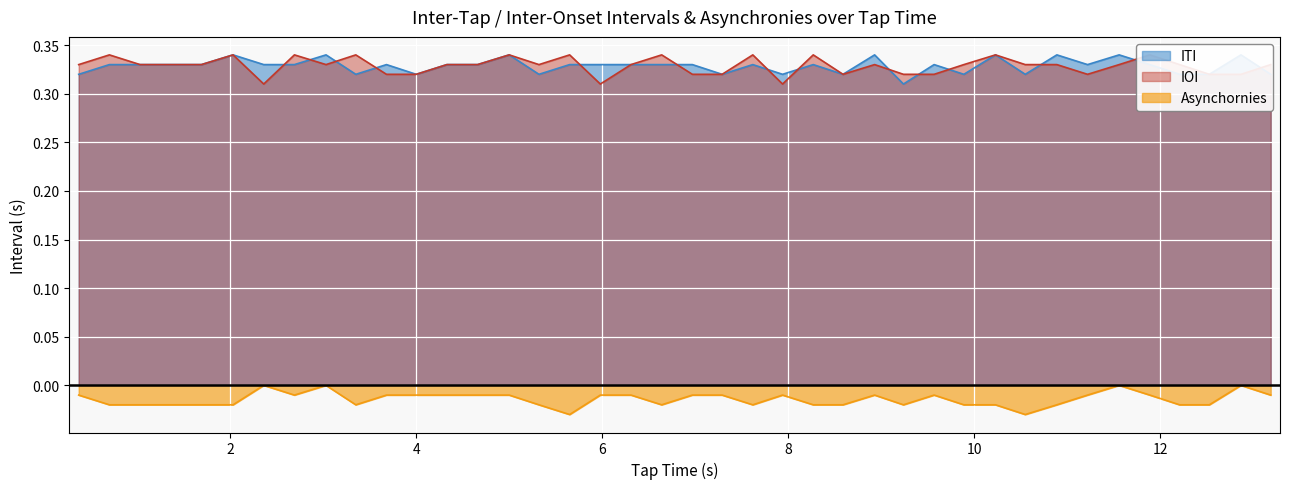

What are all the series names shown in the legend?

ITI, IOI, Asynchornies